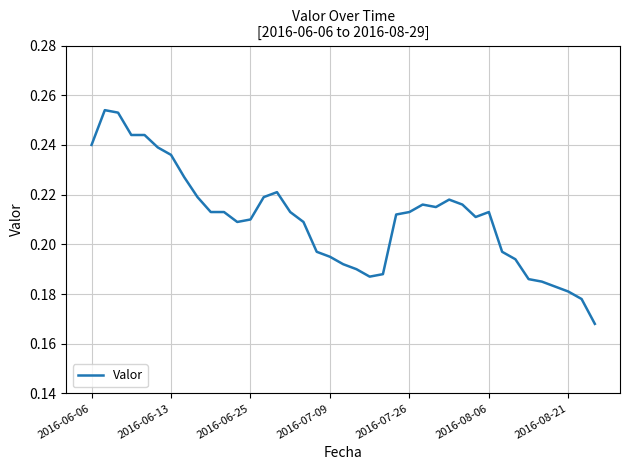

Between 2016-07-09 and 2016-07-26, which is larger?

2016-07-26